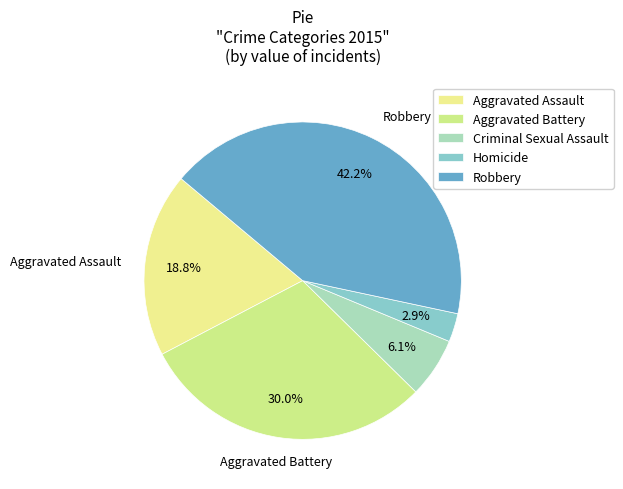

What is the smallest slice in the pie chart?

Homicide